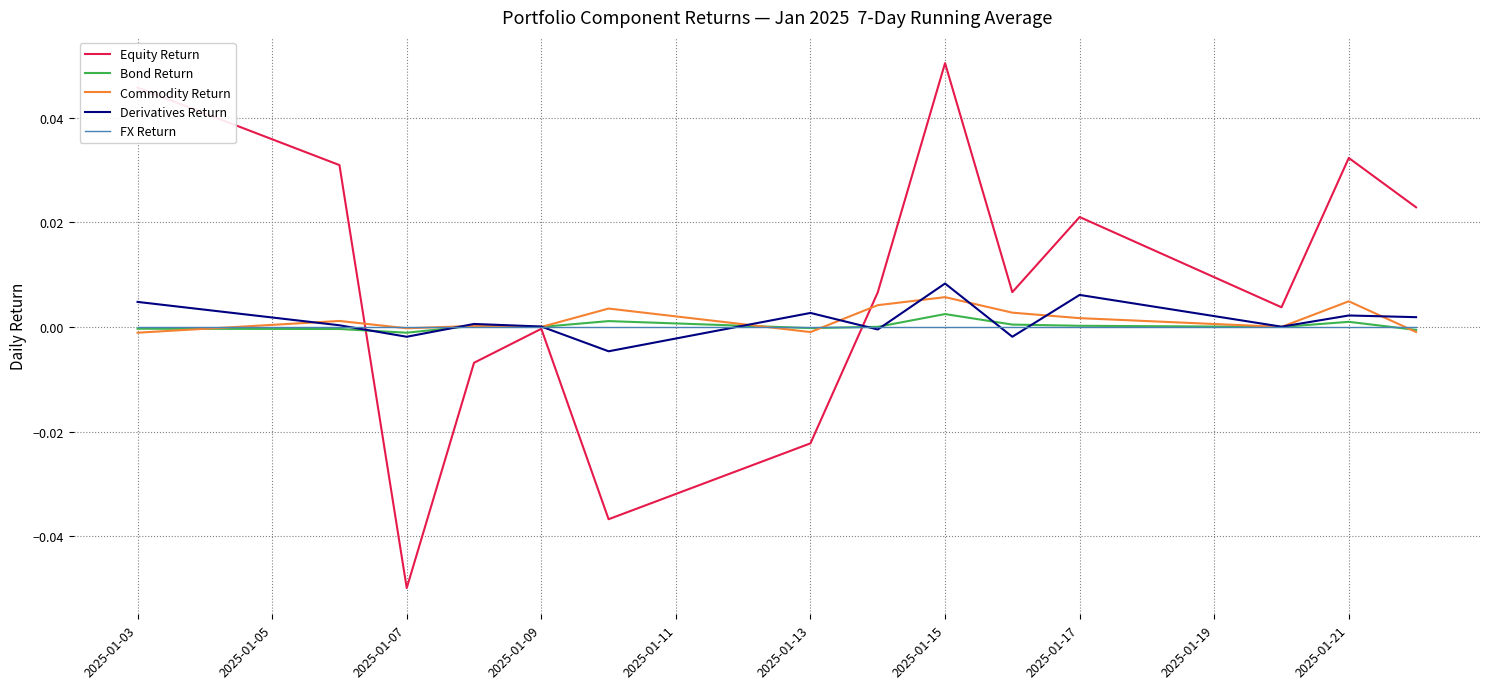

Which series has the largest range (max minus min)?

Equity Return